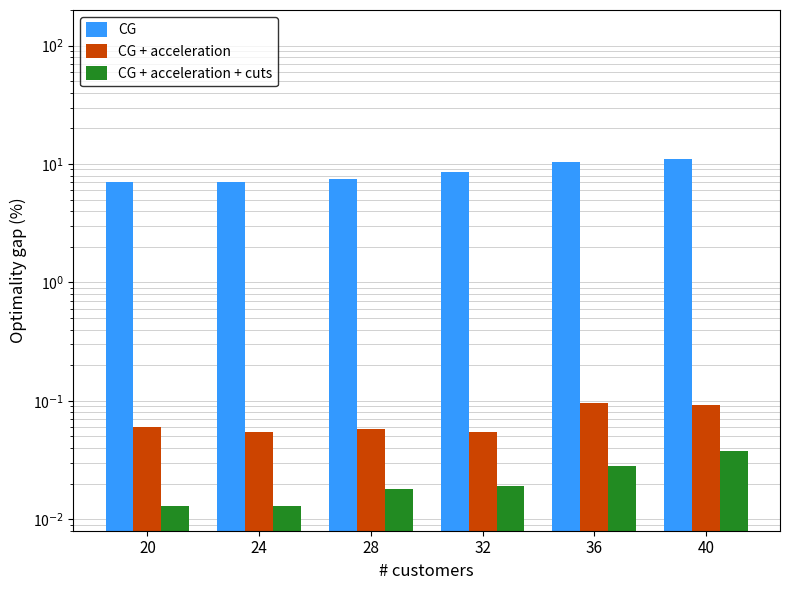

Does the chart contain stacked bars?

No